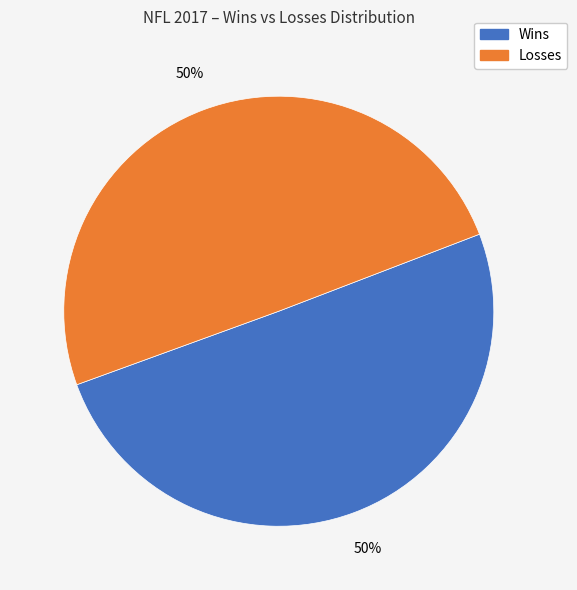

To the nearest percent, what is the average slice percentage?

50%